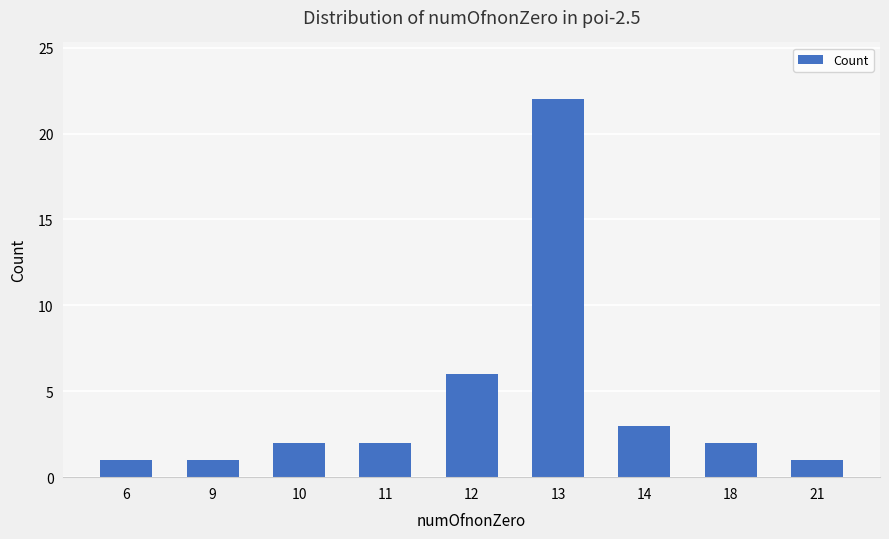

Which has a higher value, 6 or 10?

10